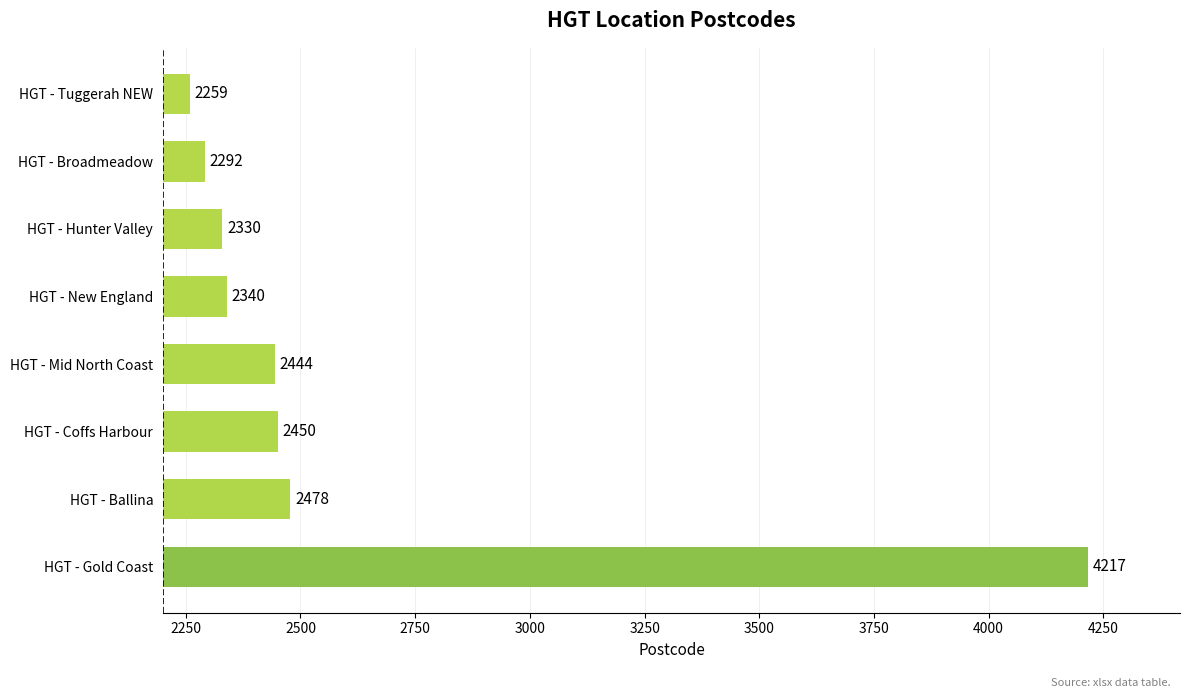

Rank the categories by value from lowest to highest.

HGT - Tuggerah NEW, HGT - Broadmeadow, HGT - Hunter Valley, HGT - New England, HGT - Mid North Coast, HGT - Coffs Harbour, HGT - Ballina, HGT - Gold Coast